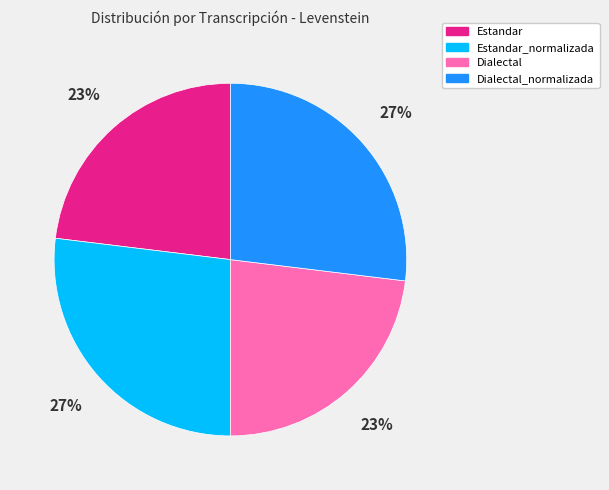

Does Dialectal_normalizada represent more than half of the total?

No